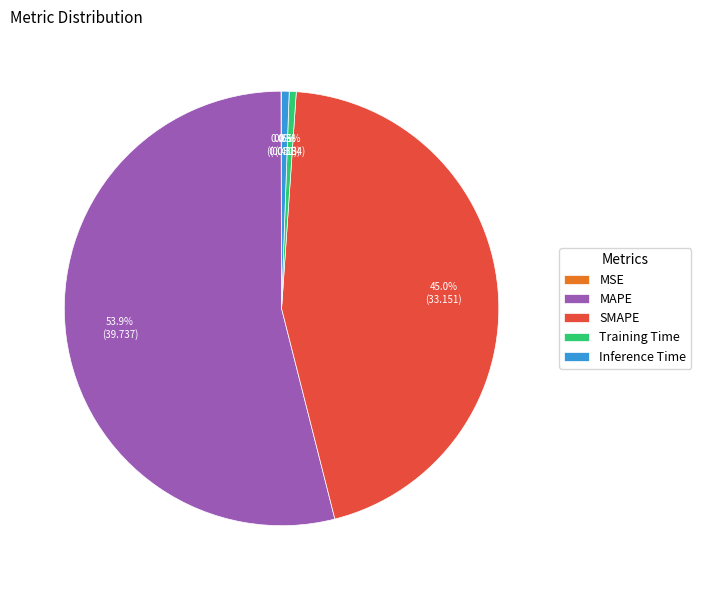

Which category has the biggest portion of the pie?

MAPE